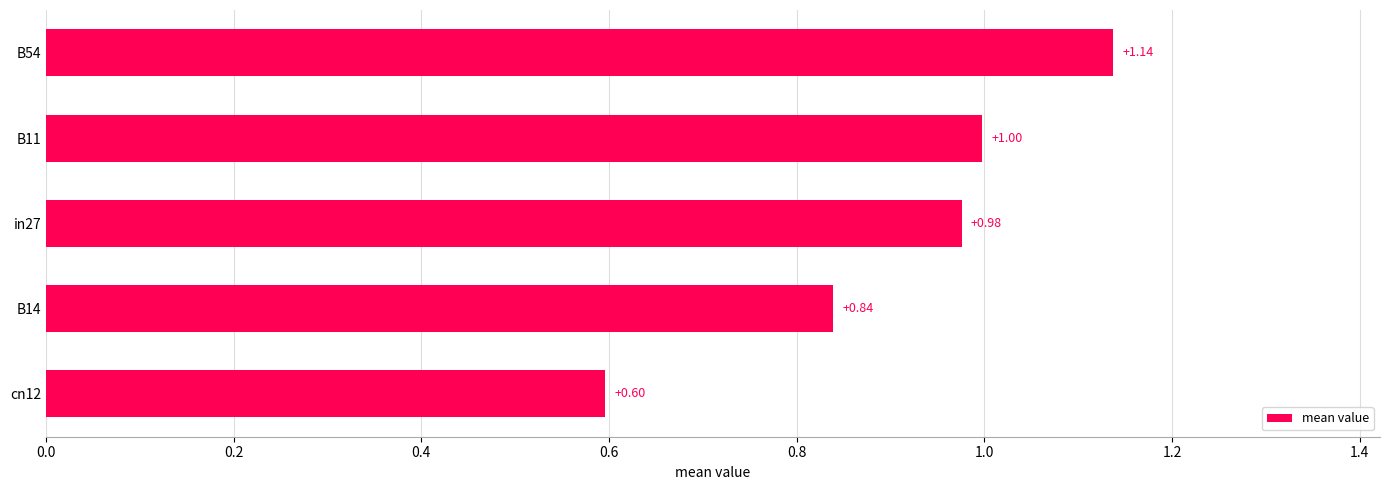

What is the difference between the maximum and minimum values?

0.5